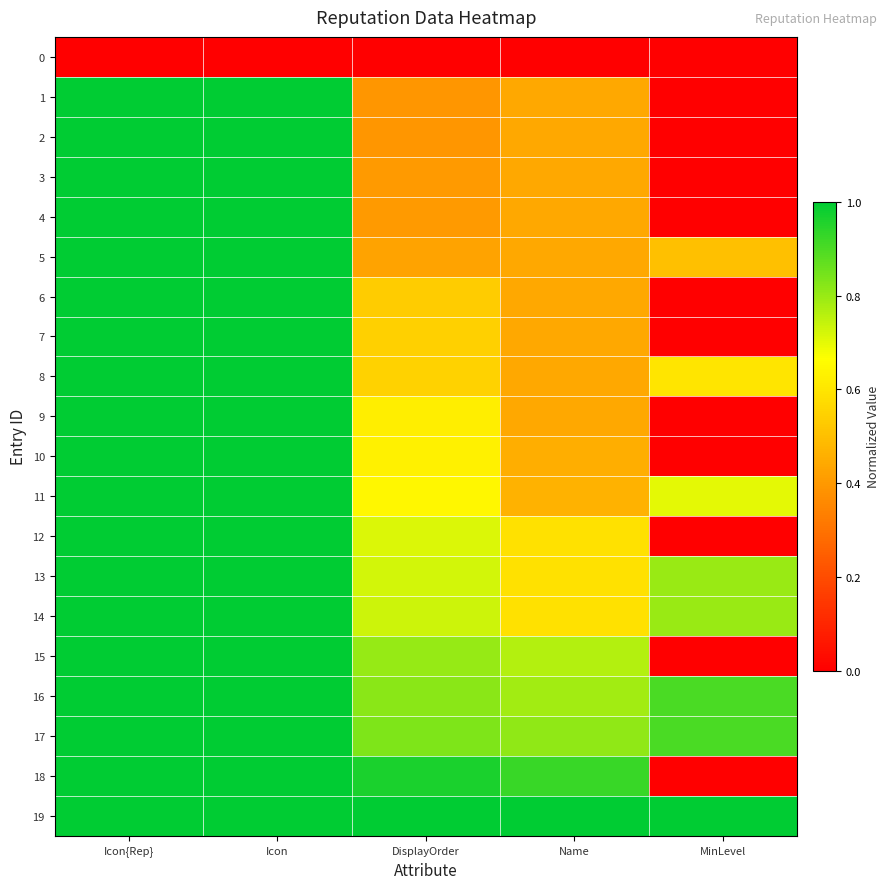

Reading left to right, extract all data points from this chart.

0: Icon{Rep}=0.0	Icon=0.0	DisplayOrder=0.0	Name=0.0	MinLevel=0.0
1: Icon{Rep}=1.0	Icon=1.0	DisplayOrder=0.4	Name=0.4	MinLevel=0.0
2: Icon{Rep}=1.0	Icon=1.0	DisplayOrder=0.4	Name=0.4	MinLevel=0.0
3: Icon{Rep}=1.0	Icon=1.0	DisplayOrder=0.4	Name=0.4	MinLevel=0.0
4: Icon{Rep}=1.0	Icon=1.0	DisplayOrder=0.4	Name=0.4	MinLevel=0.0
5: Icon{Rep}=1.0	Icon=1.0	DisplayOrder=0.4	Name=0.4	MinLevel=0.5
6: Icon{Rep}=1.0	Icon=1.0	DisplayOrder=0.5	Name=0.4	MinLevel=0.0
7: Icon{Rep}=1.0	Icon=1.0	DisplayOrder=0.5	Name=0.4	MinLevel=0.0
8: Icon{Rep}=1.0	Icon=1.0	DisplayOrder=0.5	Name=0.4	MinLevel=0.6
9: Icon{Rep}=1.0	Icon=1.0	DisplayOrder=0.6	Name=0.4	MinLevel=0.0
10: Icon{Rep}=1.0	Icon=1.0	DisplayOrder=0.6	Name=0.5	MinLevel=0.0
11: Icon{Rep}=1.0	Icon=1.0	DisplayOrder=0.6	Name=0.5	MinLevel=0.7
12: Icon{Rep}=1.0	Icon=1.0	DisplayOrder=0.7	Name=0.6	MinLevel=0.0
13: Icon{Rep}=1.0	Icon=1.0	DisplayOrder=0.7	Name=0.6	MinLevel=0.8
14: Icon{Rep}=1.0	Icon=1.0	DisplayOrder=0.7	Name=0.6	MinLevel=0.8
15: Icon{Rep}=1.0	Icon=1.0	DisplayOrder=0.8	Name=0.8	MinLevel=0.0
16: Icon{Rep}=1.0	Icon=1.0	DisplayOrder=0.8	Name=0.8	MinLevel=0.9
17: Icon{Rep}=1.0	Icon=1.0	DisplayOrder=0.8	Name=0.8	MinLevel=0.9
18: Icon{Rep}=1.0	Icon=1.0	DisplayOrder=1.0	Name=0.9	MinLevel=0.0
19: Icon{Rep}=1.0	Icon=1.0	DisplayOrder=1.0	Name=1.0	MinLevel=1.0